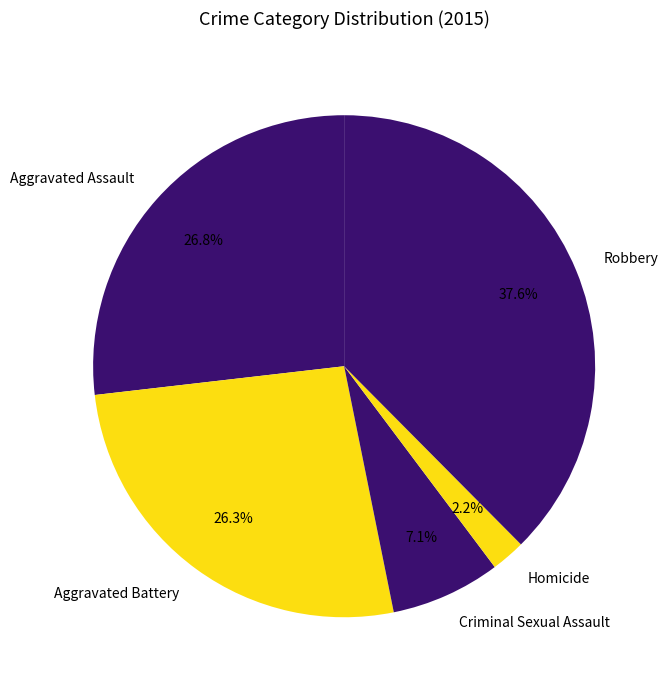

Does Robbery represent more than half of the total?

No